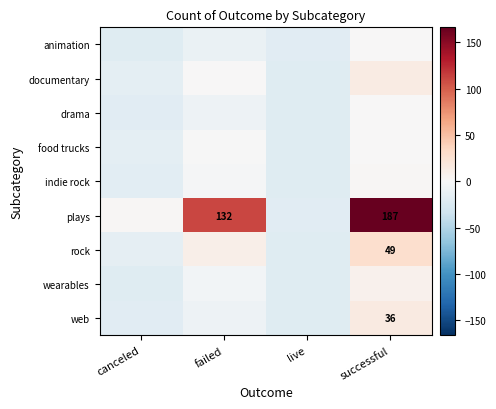

What is the spread (max minus min) of values at successful?

166.0